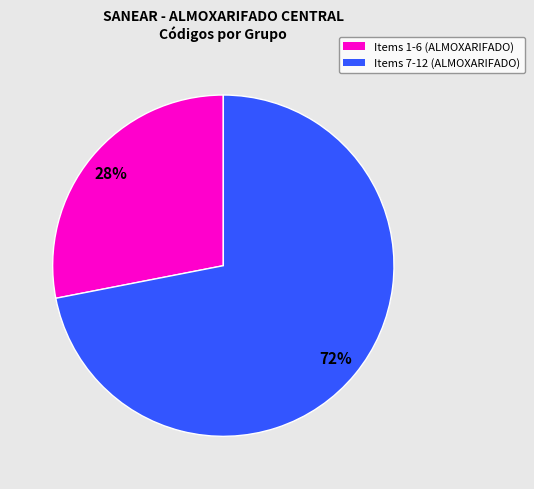

Between Items 1-6 (ALMOXARIFADO) and Items 7-12 (ALMOXARIFADO), which is larger?

Items 7-12 (ALMOXARIFADO)